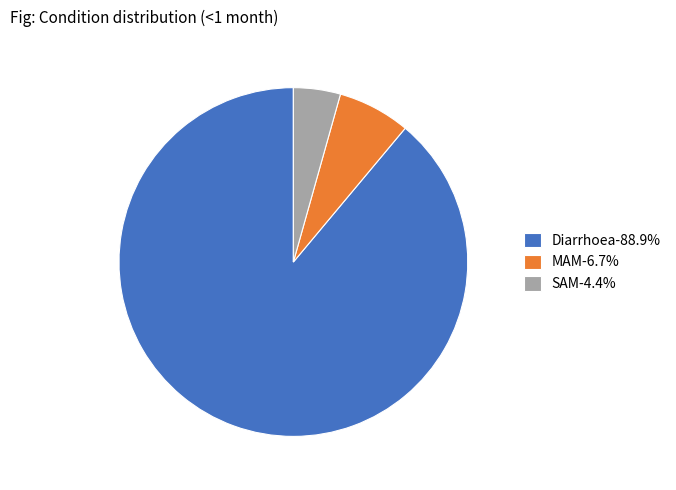

Is there any slice that represents more than half of the pie?

Yes